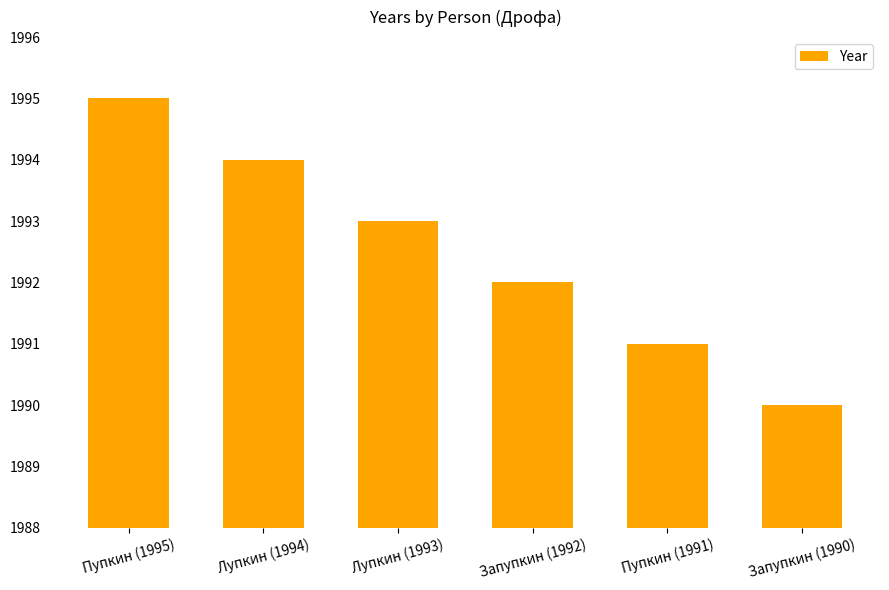

How many categories are shown in the chart?

6